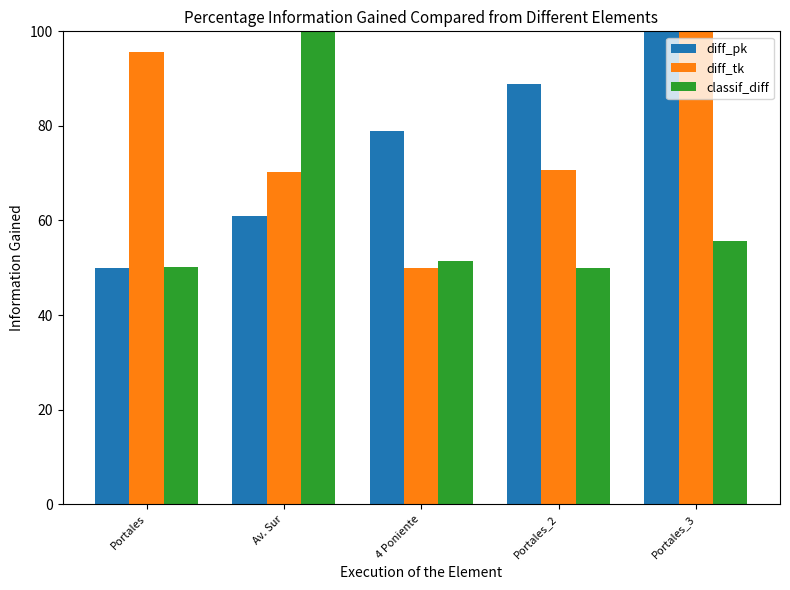

What position from the left is Portales_3?

5